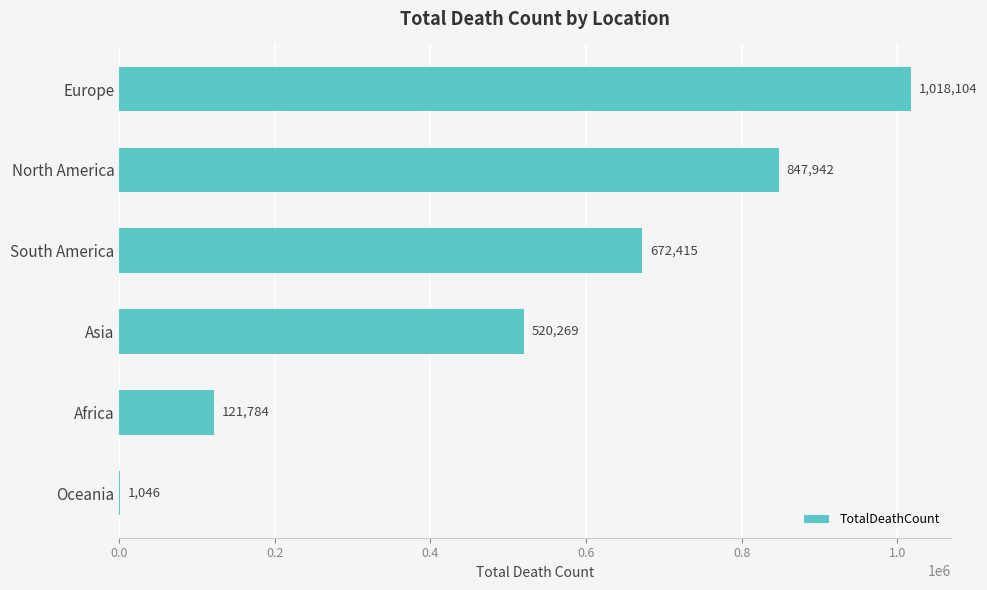

What is the ratio of the value at North America to the value at South America?

1.3